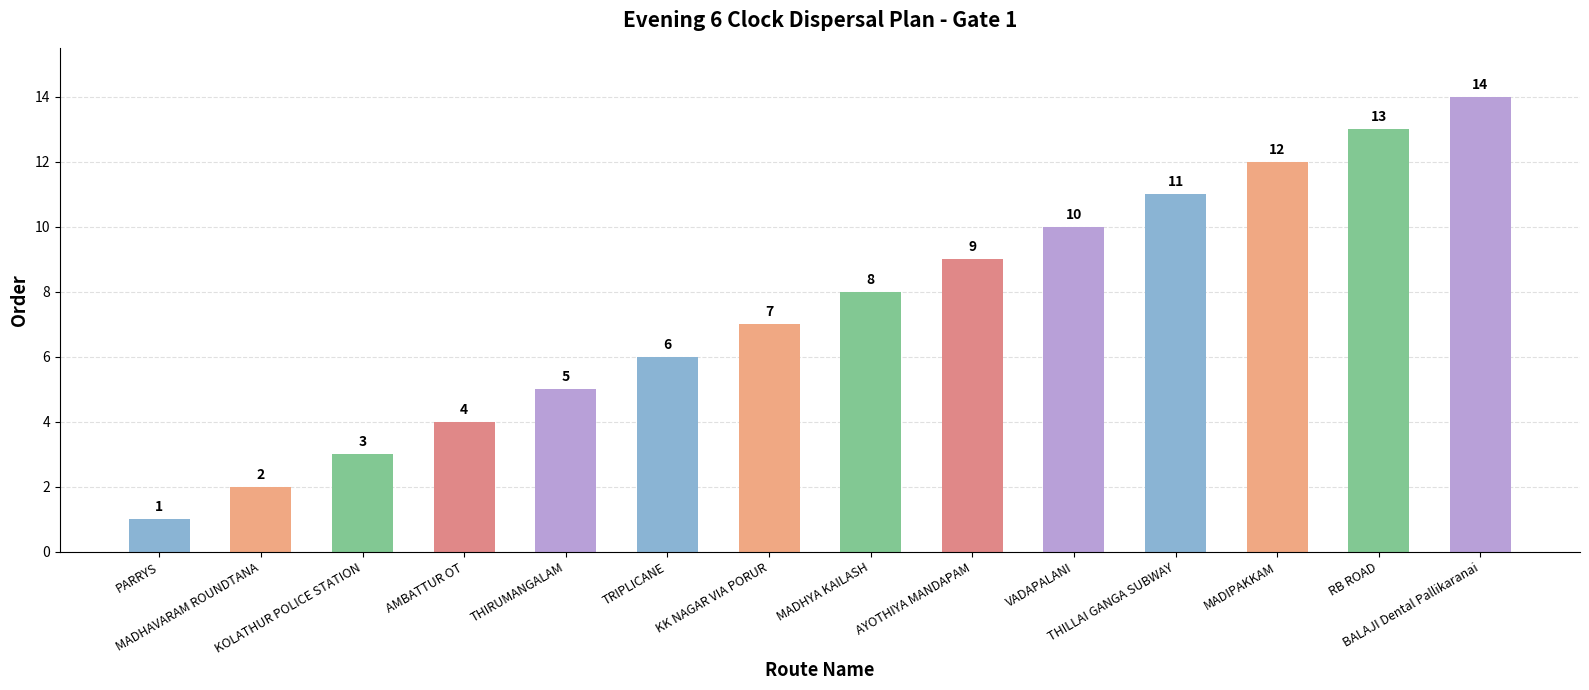

Rank the categories by value from lowest to highest.

PARRYS, MADHAVARAM ROUNDTANA, KOLATHUR POLICE STATION, AMBATTUR OT, THIRUMANGALAM, TRIPLICANE, KK NAGAR VIA PORUR, MADHYA KAILASH, AYOTHIYA MANDAPAM, VADAPALANI, THILLAI GANGA SUBWAY, MADIPAKKAM, RB ROAD, BALAJI Dental Pallikaranai